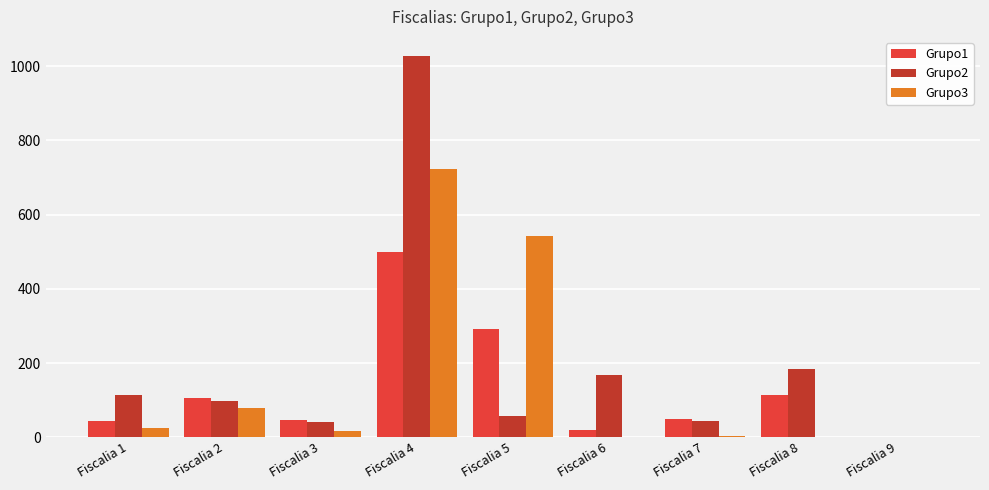

Which category has the highest value in the Grupo3 series?

Fiscalia 4